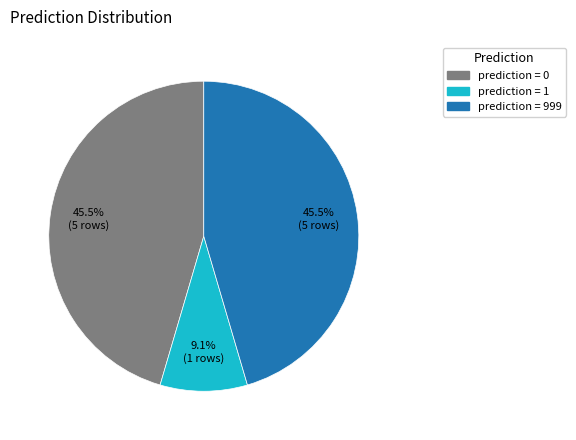

Is there any slice that represents more than half of the pie?

No